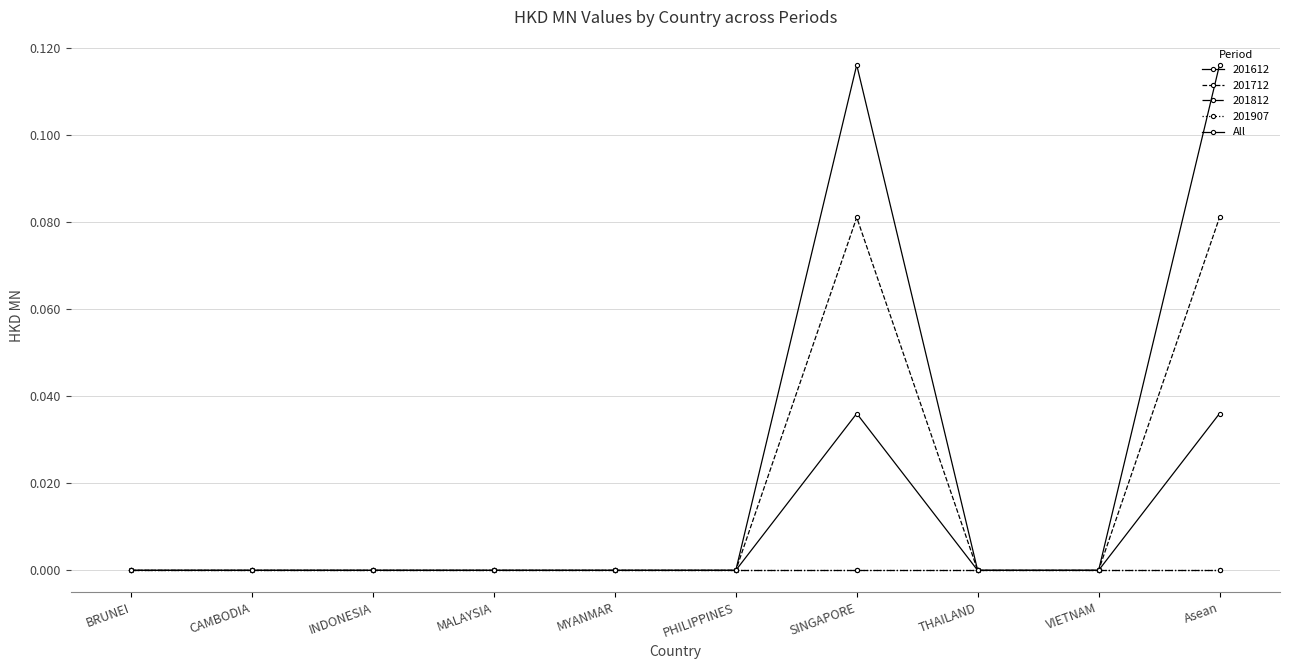

Does the chart have visible grid lines?

Yes